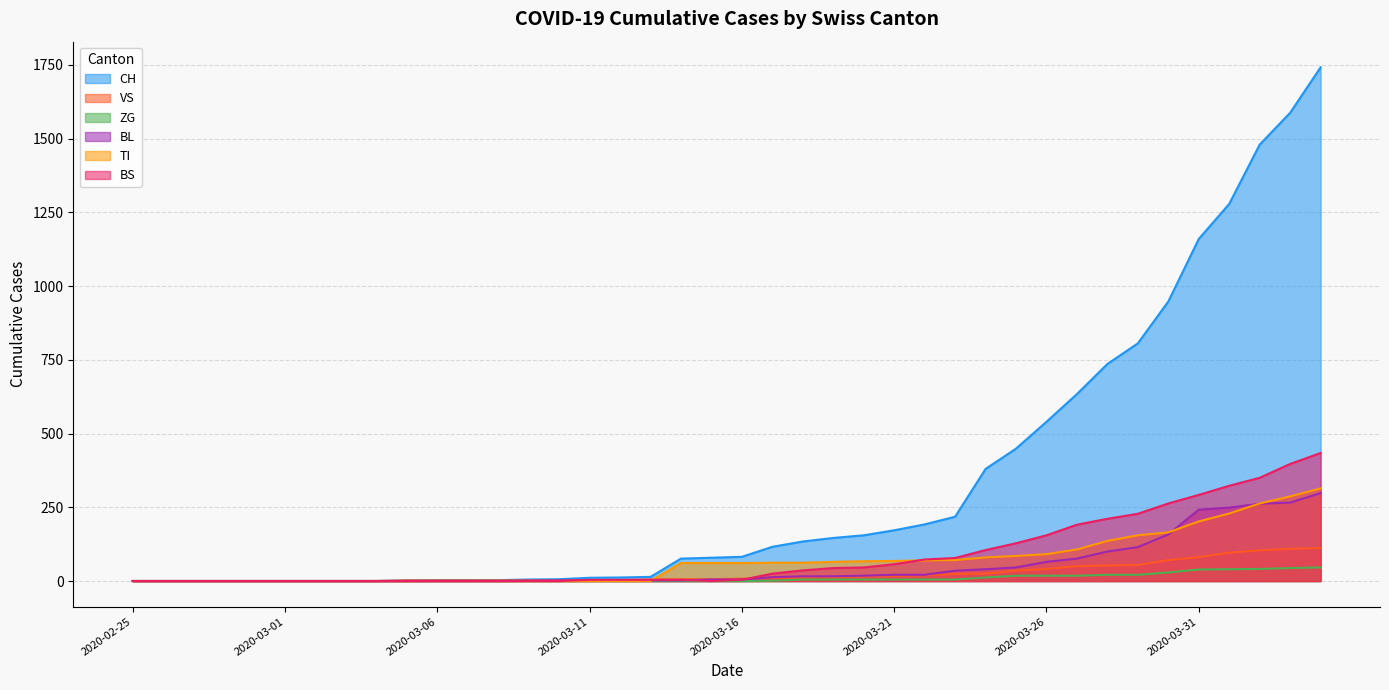

What are all the series names shown in the legend?

CH, VS, ZG, BL, TI, BS